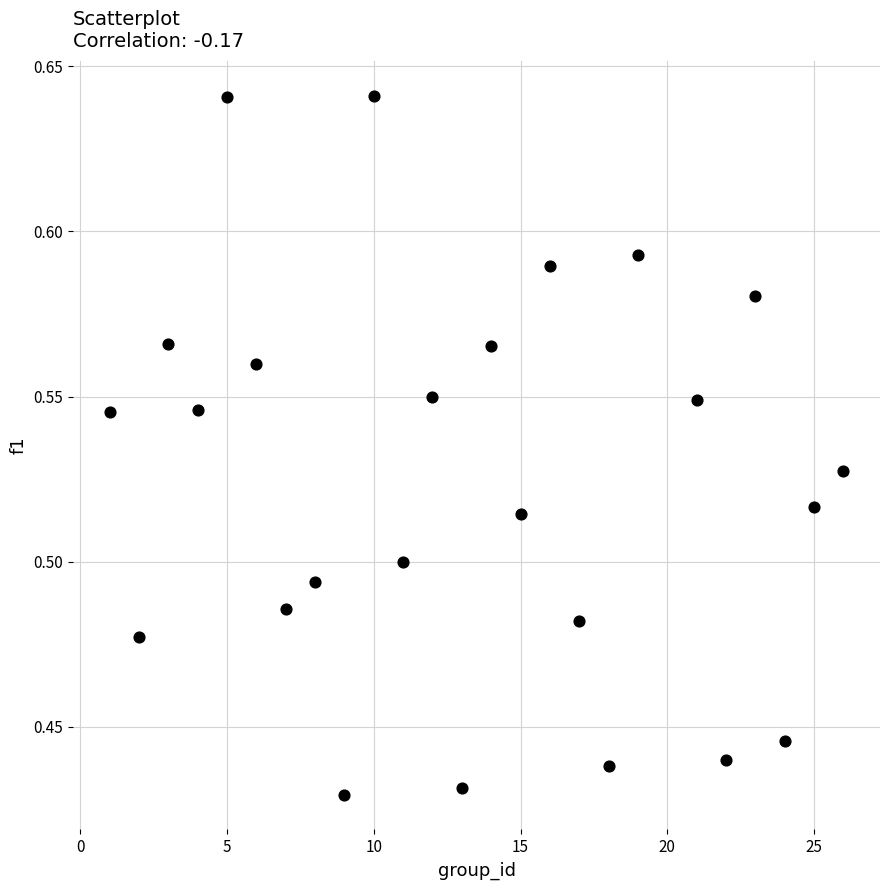

What is the range of X values (max minus min)?

25.0